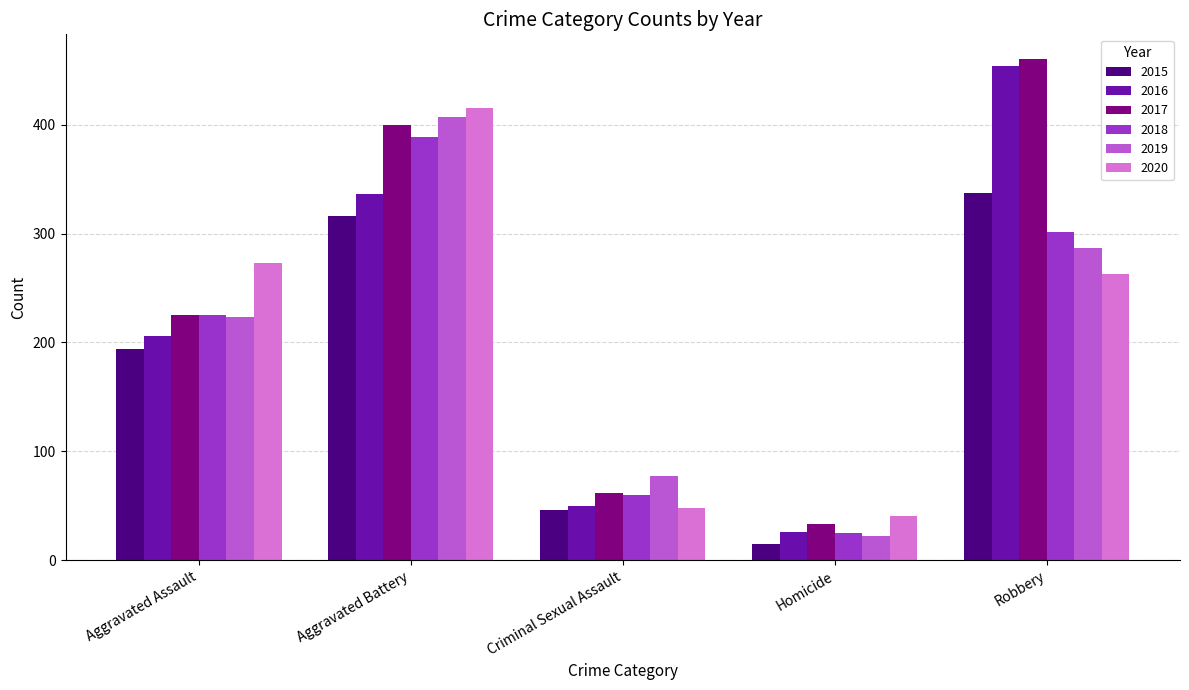

At which label is 2020 closest to 228?

Robbery